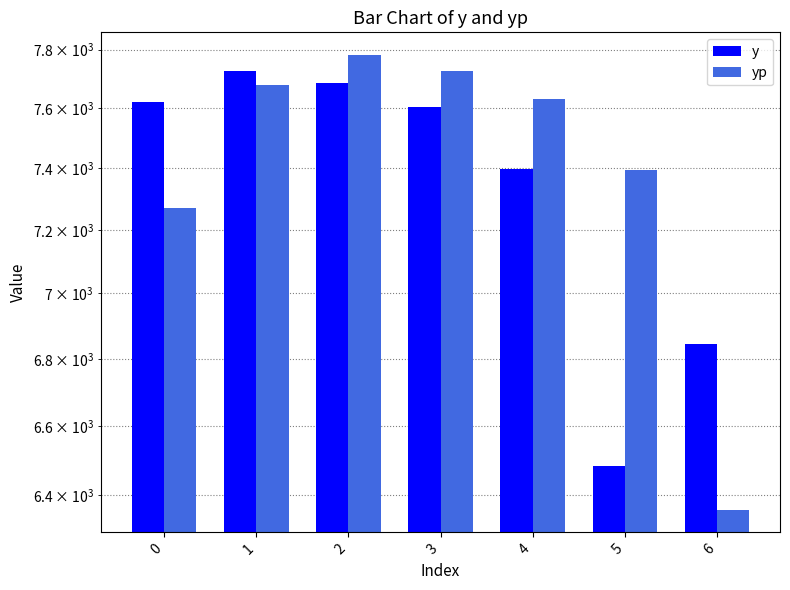

Does the chart contain any negative values?

No